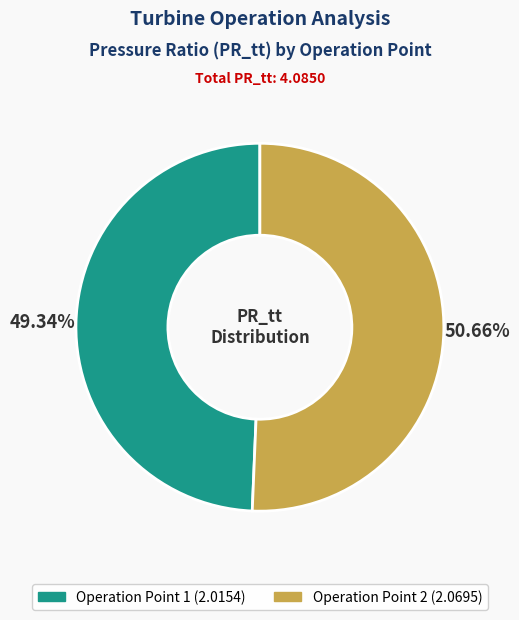

The Operation Point 2 slice represents 41% of the pie. True or false?

False